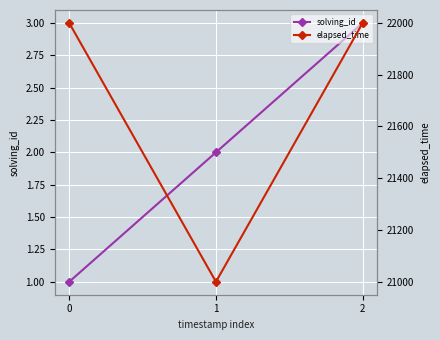

How many lines are shown in the chart?

2